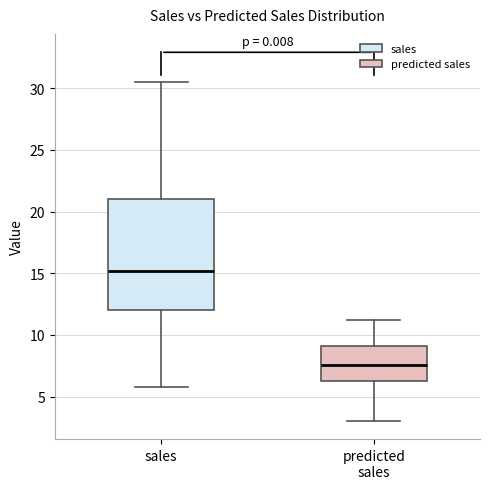

Which box is the tallest, from its lower edge to its upper edge?

sales